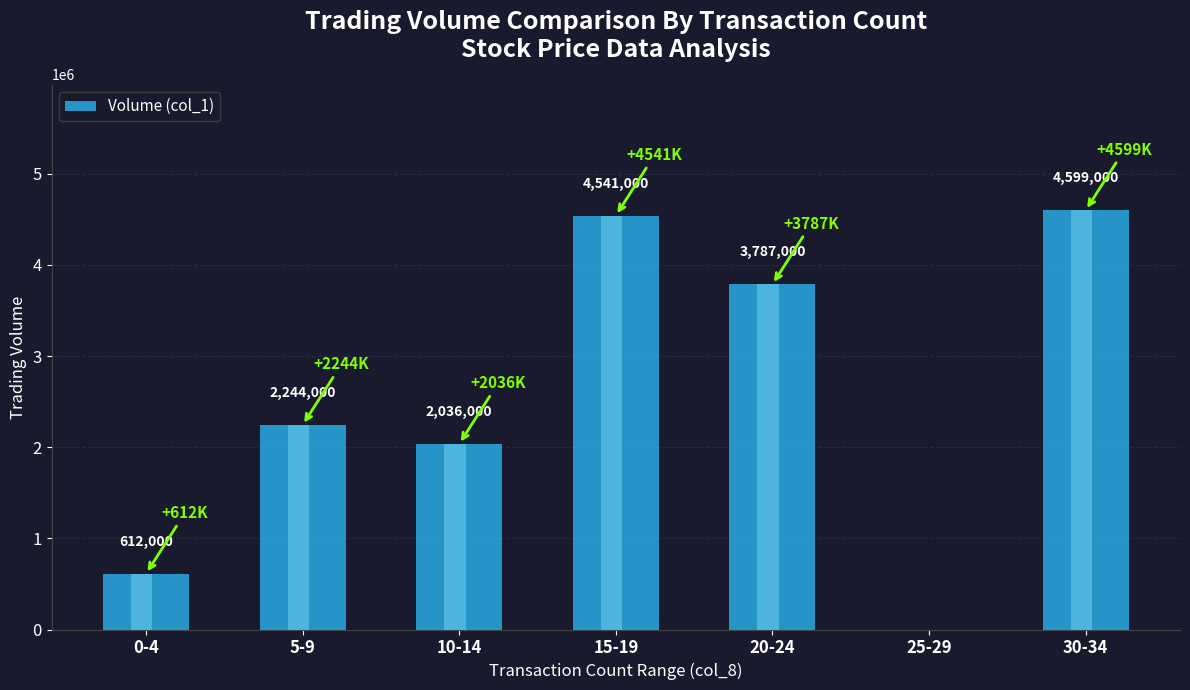

How many data points does each series have?

7